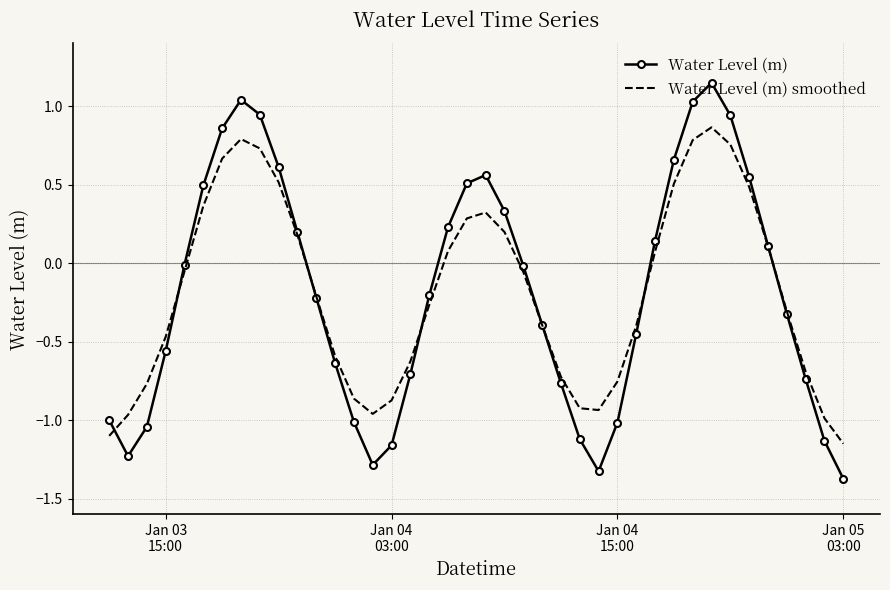

List the series in order of their peak value, highest first.

Water Level (m), Water Level (m) smoothed